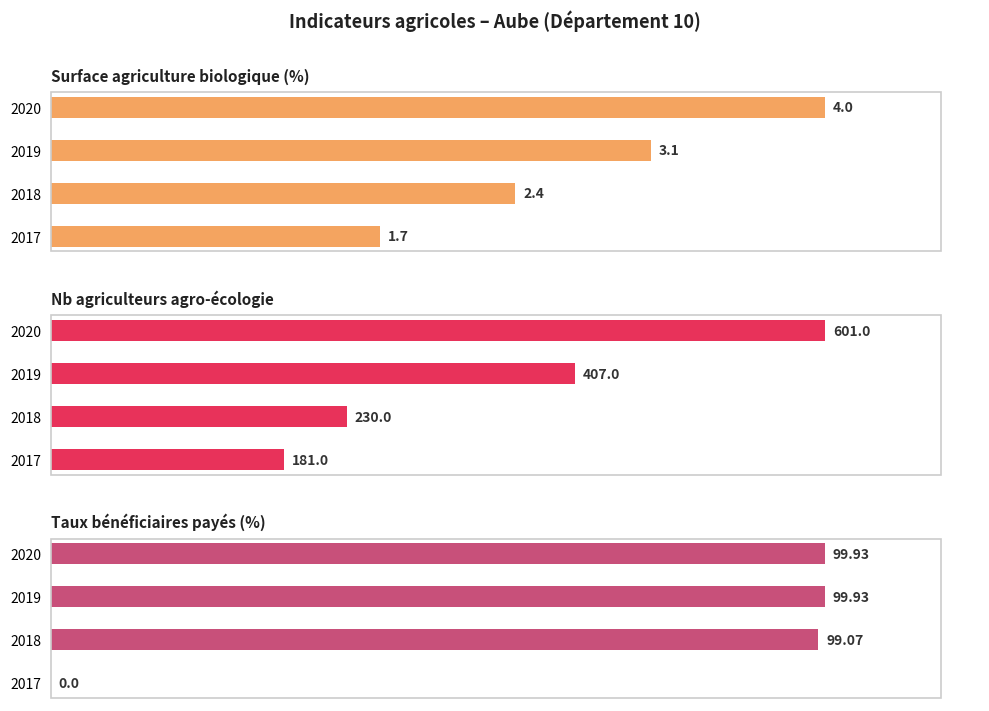

Which series has the largest total across all categories?

Nb agriculteurs agro-écologie